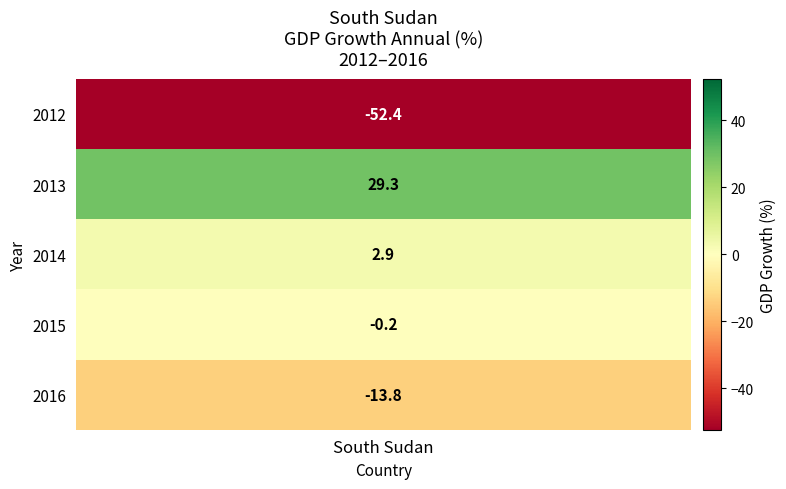

How many values are above zero?

2